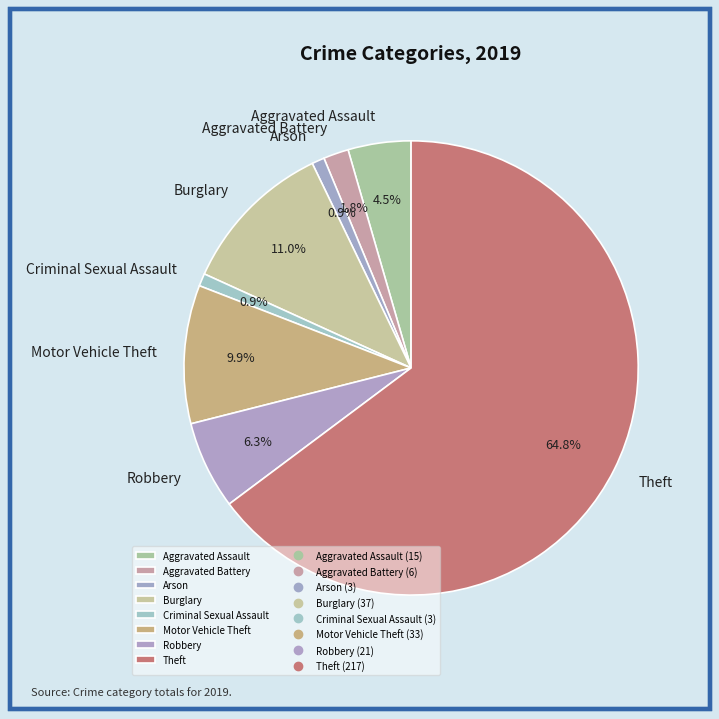

Do Aggravated Assault and Robbery together represent more than half of the pie?

No